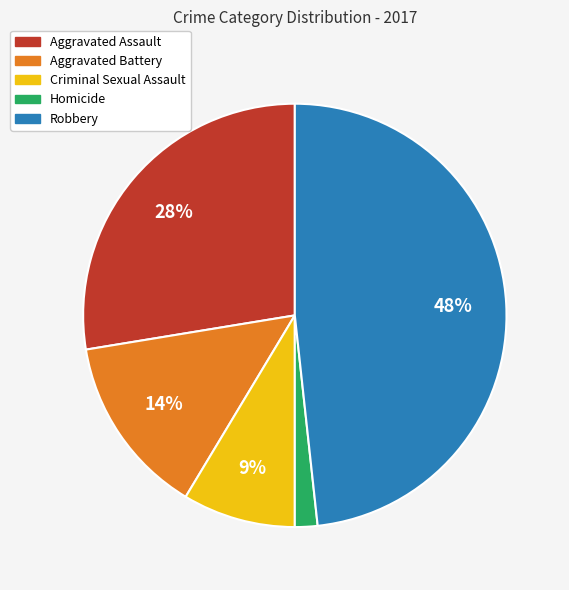

Combined, do Aggravated Assault and Criminal Sexual Assault account for over 50%?

No